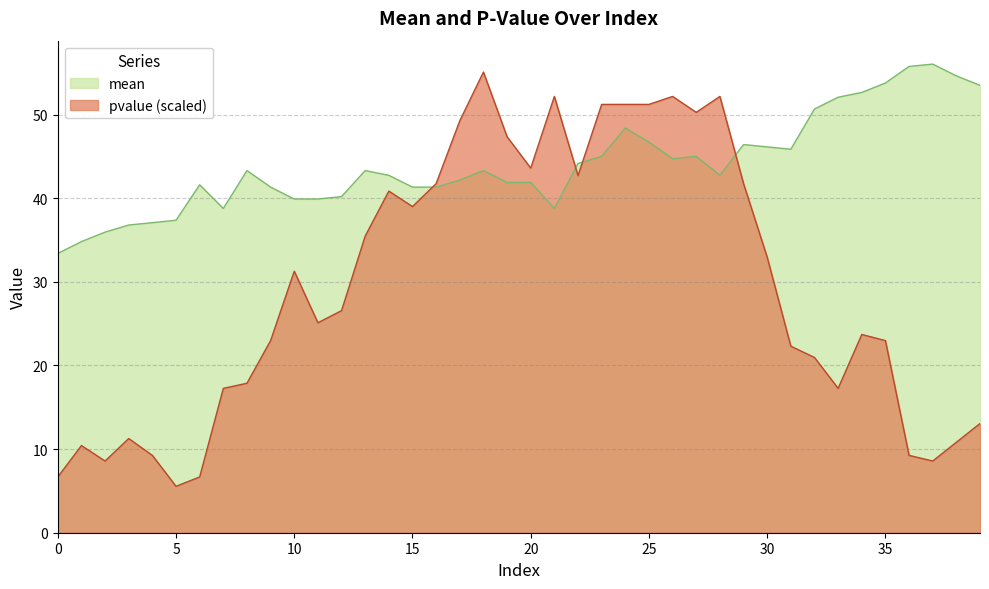

The mean series shows 44.1 at 22. True or false?

True